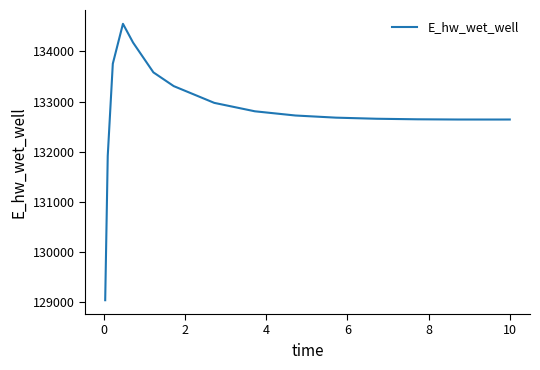

How many lines are shown in the chart?

1